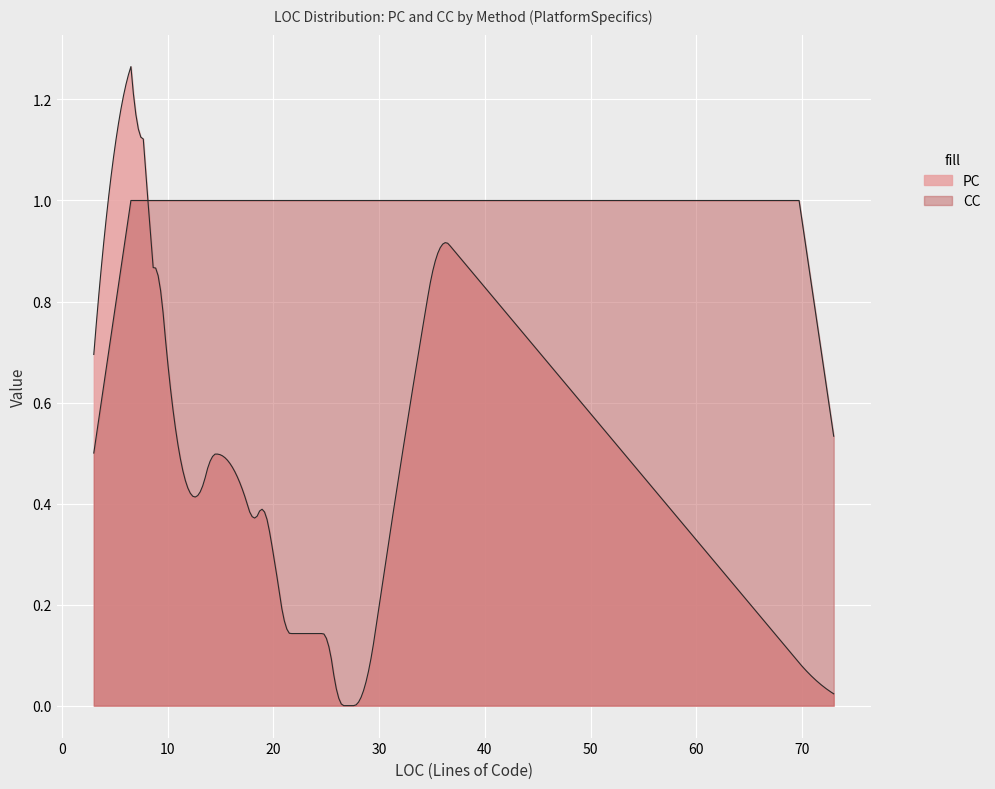

The CC series shows 2 at 26. True or false?

False